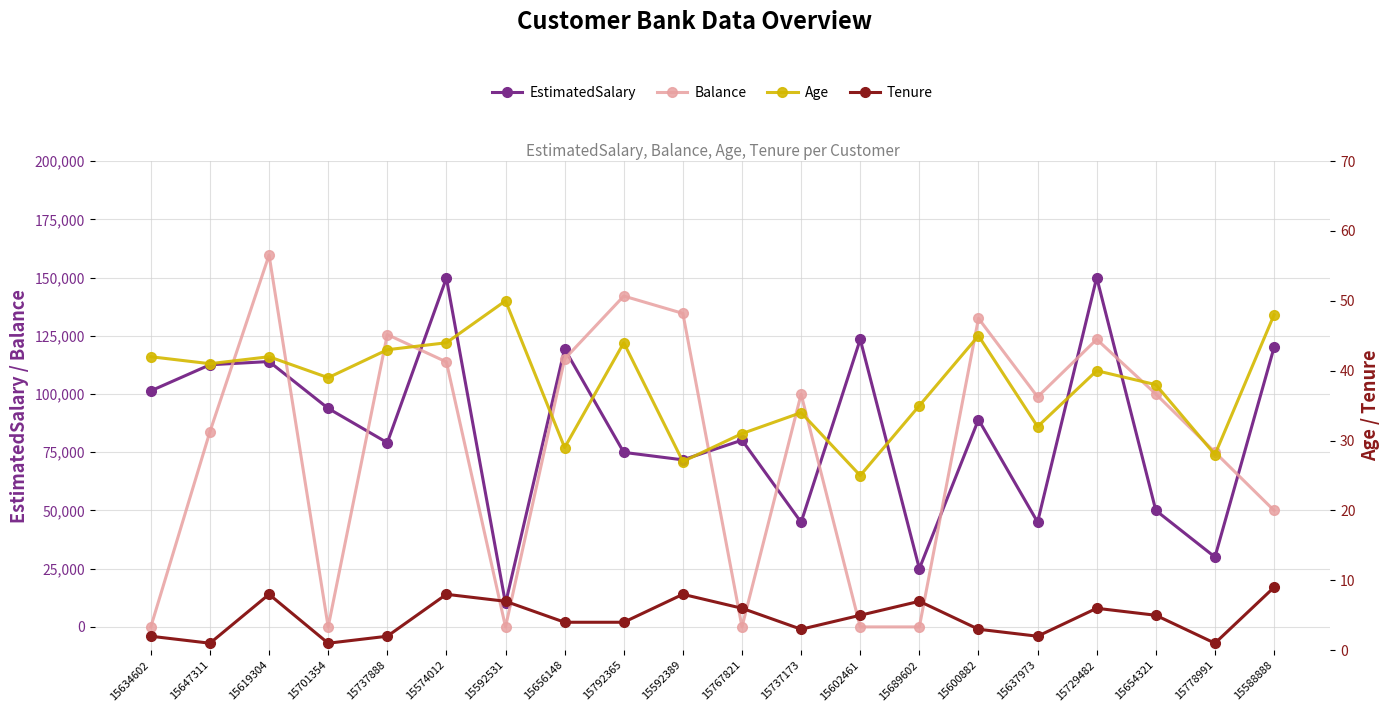

Is it true that Tenure equals 1.8 at 15647311?

False